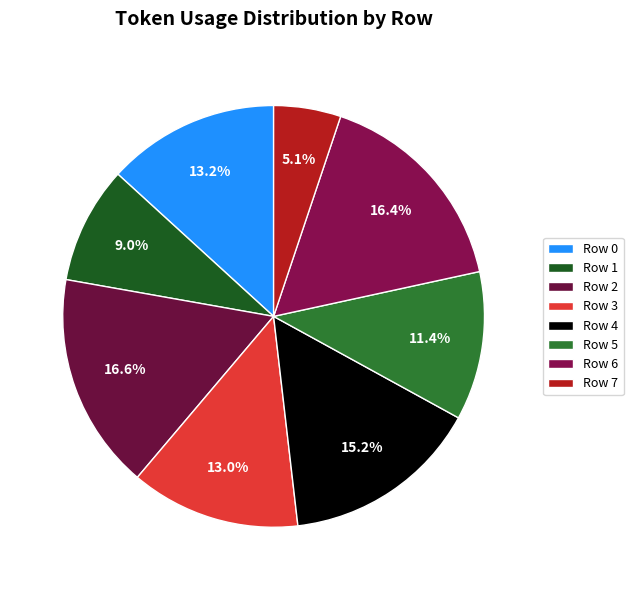

What percentage is the Row 0 slice, to the nearest percent?

13%